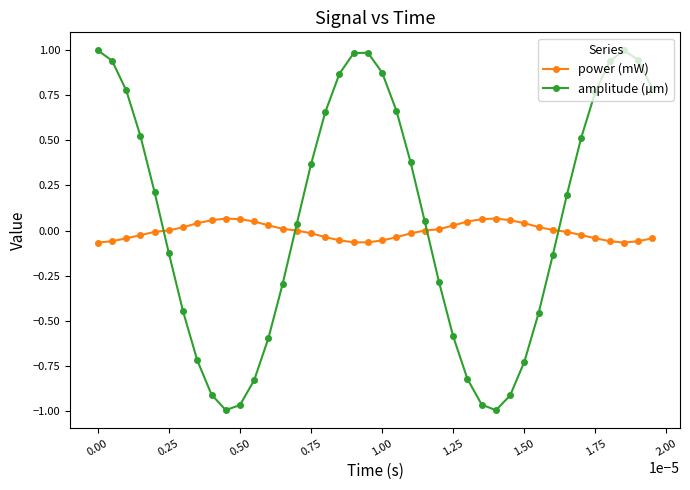

What are all the series names shown in the legend?

power (mW), amplitude (µm)